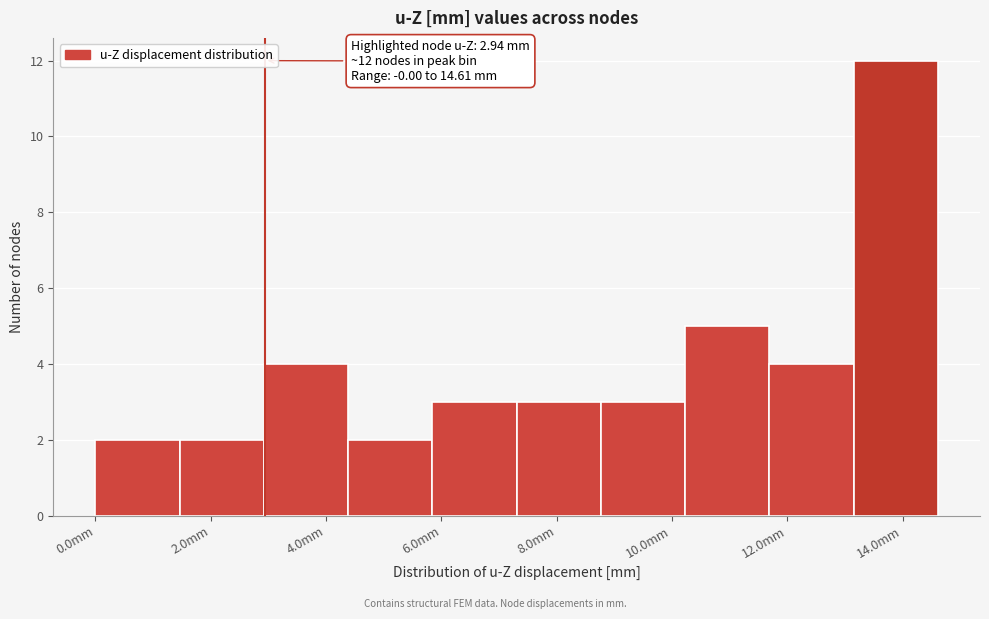

Which range on the x-axis has the tallest bar?

13.2 to 14.6